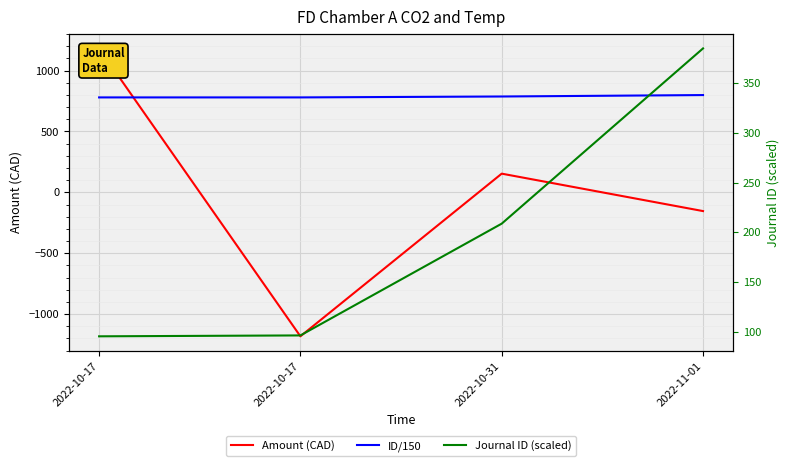

What is the label of the 4th point from the left?

2022-11-01